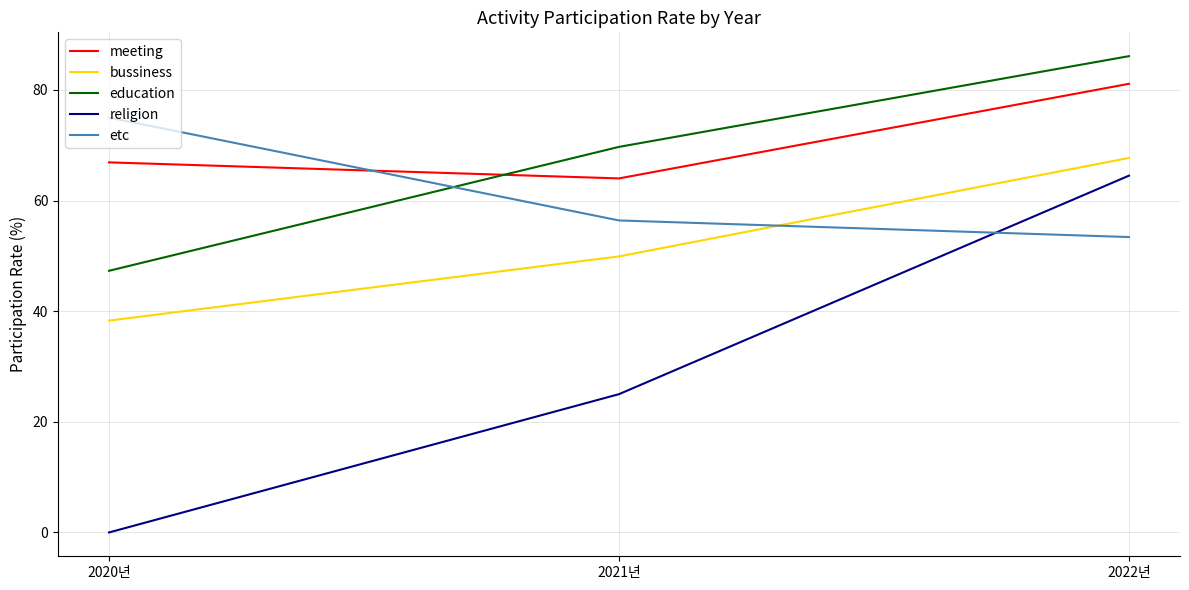

How many lines are shown in the chart?

5